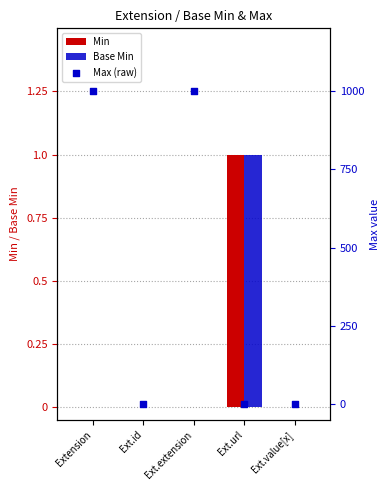

At which category is the sum across all series the highest?

Extension